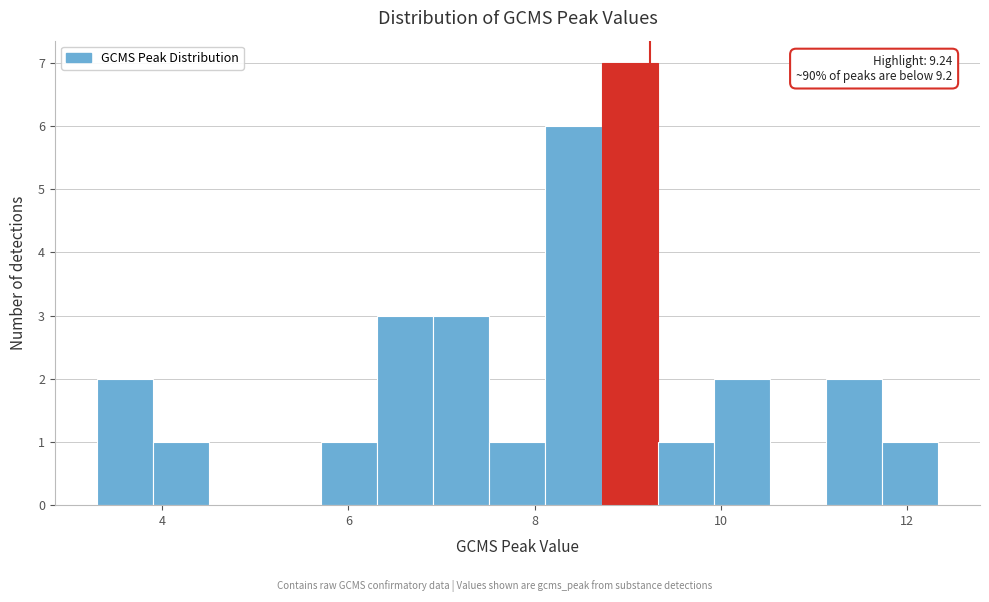

Around what value on the x-axis is the tallest bar? Give the approximate position of its centre, as read against the axis.

9.0